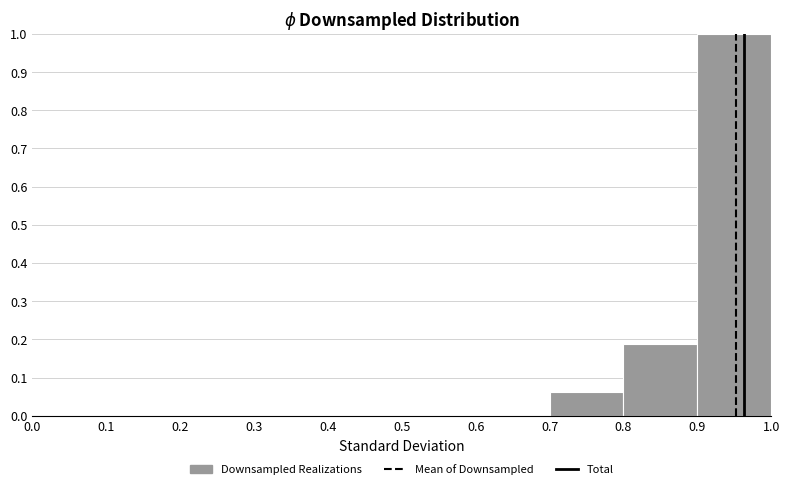

How tall is the bar that spans 0.7 to 0.8 on the x-axis? The values are not printed on the chart, so give them approximately, as read against the axis.

0.06